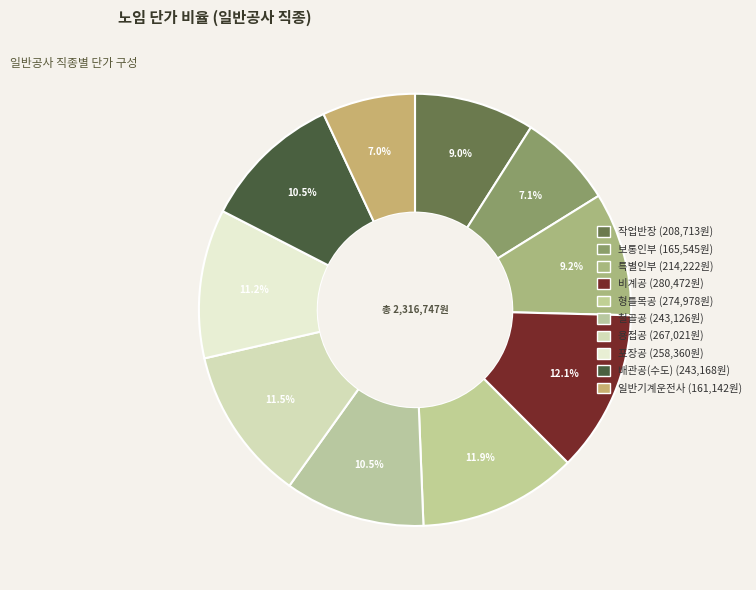

Count the number of slices in the pie.

10